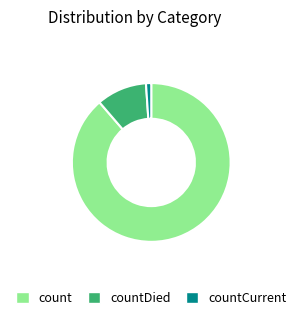

Rank the categories by value from highest to lowest.

count, countDied, countCurrent